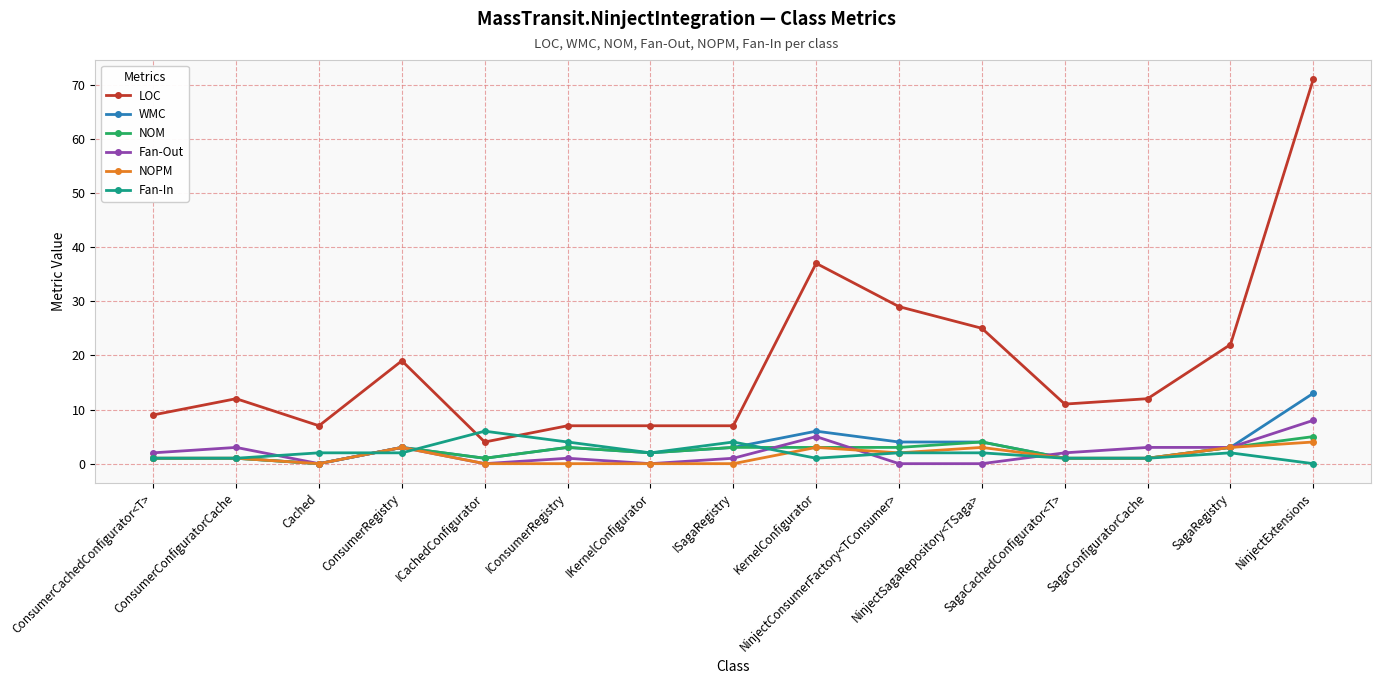

How many NOPM values are between 0 and 3?

14